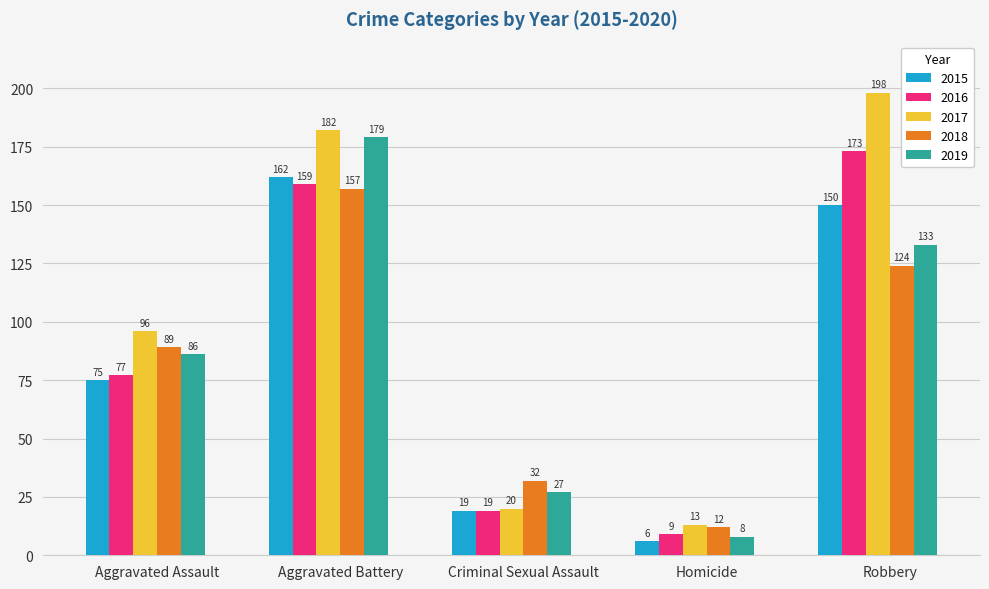

List the series in order of their peak value, highest first.

2017, 2019, 2016, 2015, 2018